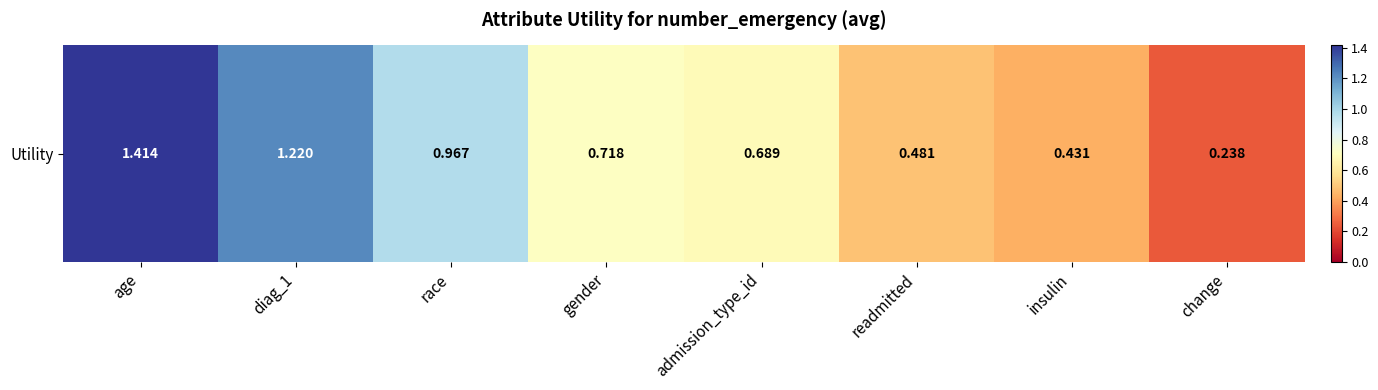

Reading right to left, list all the values displayed in this chart.

0.2	0.4	0.5	0.7	0.7	1.0	1.2	1.4